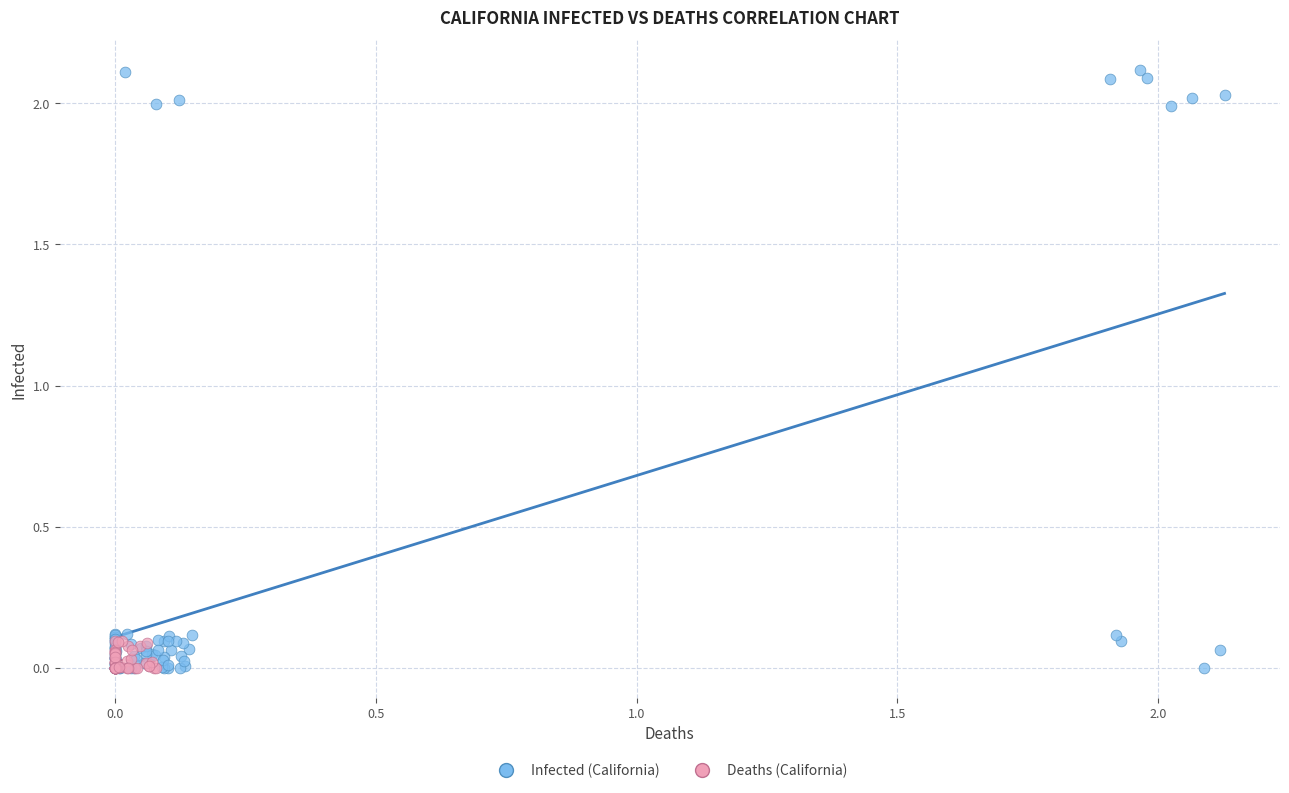

Which series contains the highest Y value?

Infected (California)